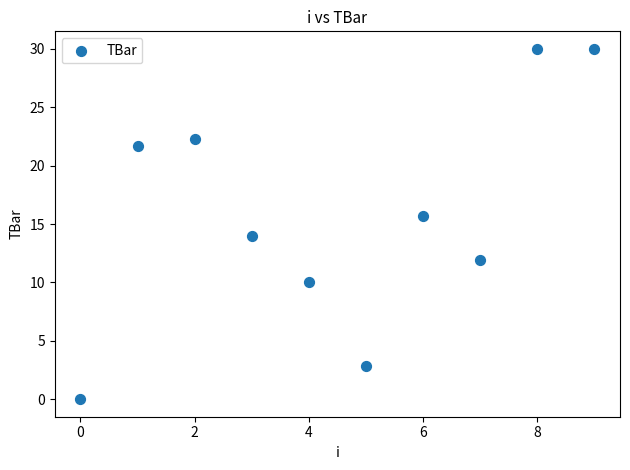

What is the range of Y values (max minus min)?

30.0